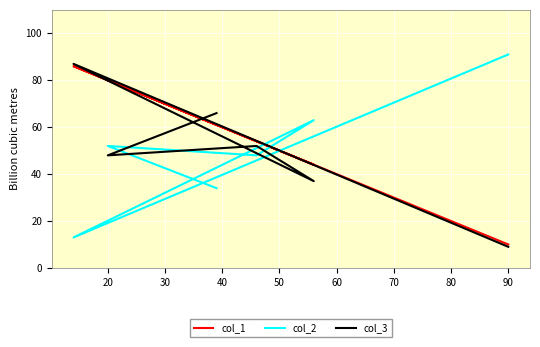

At which category is the sum across all series the highest?

20